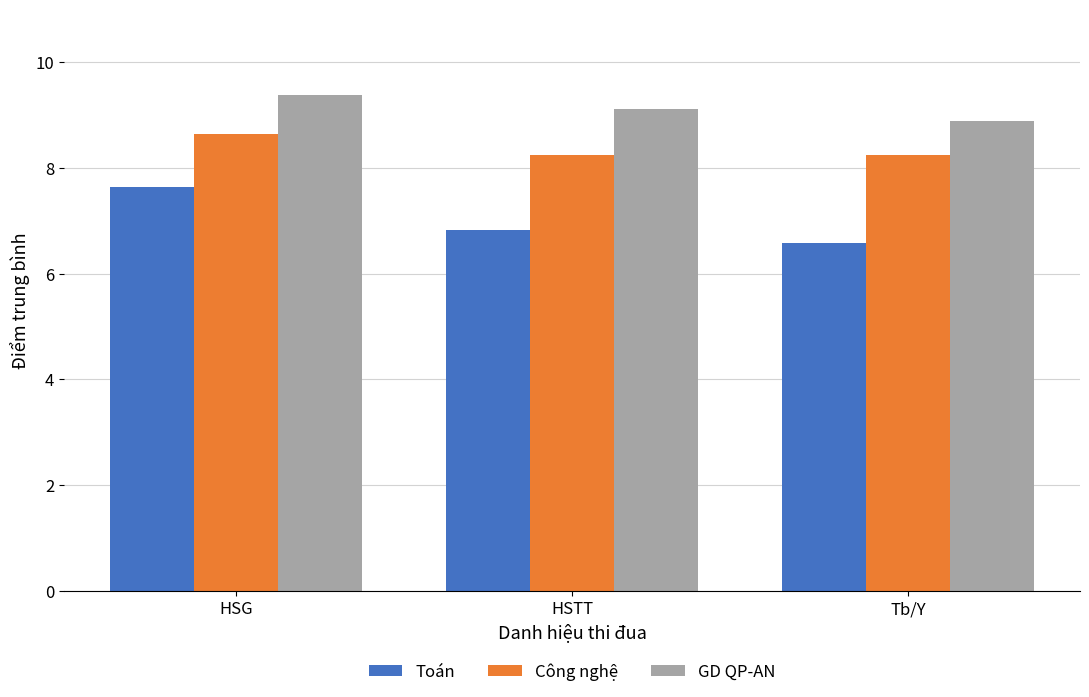

Reading left to right, extract all data points from this chart.

Toán: HSG=7.6	HSTT=6.8	Tb/Y=6.6
Công nghệ: HSG=8.6	HSTT=8.2	Tb/Y=8.2
GD QP-AN: HSG=9.4	HSTT=9.1	Tb/Y=8.9